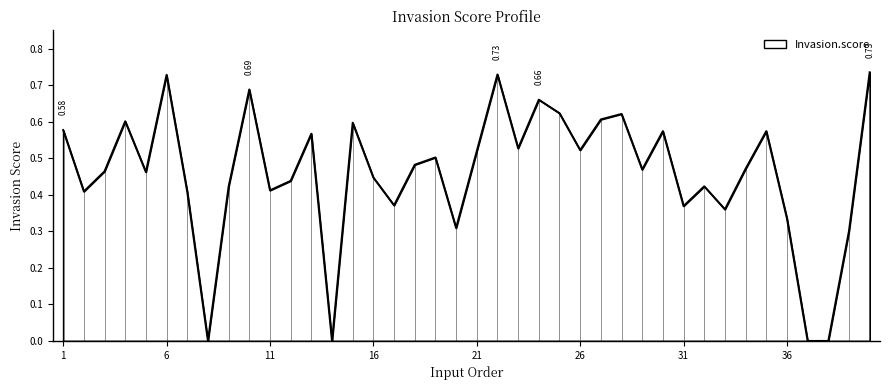

What is the greatest value displayed?

0.7